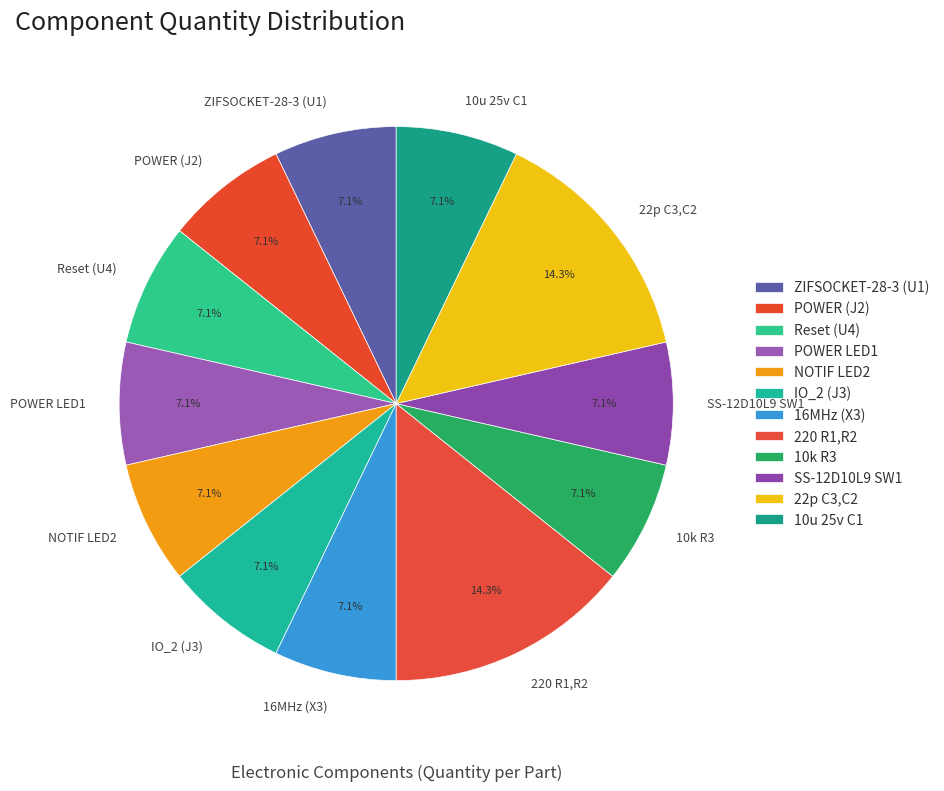

Does SS-12D10L9 SW1 account for over 50% of the chart?

No